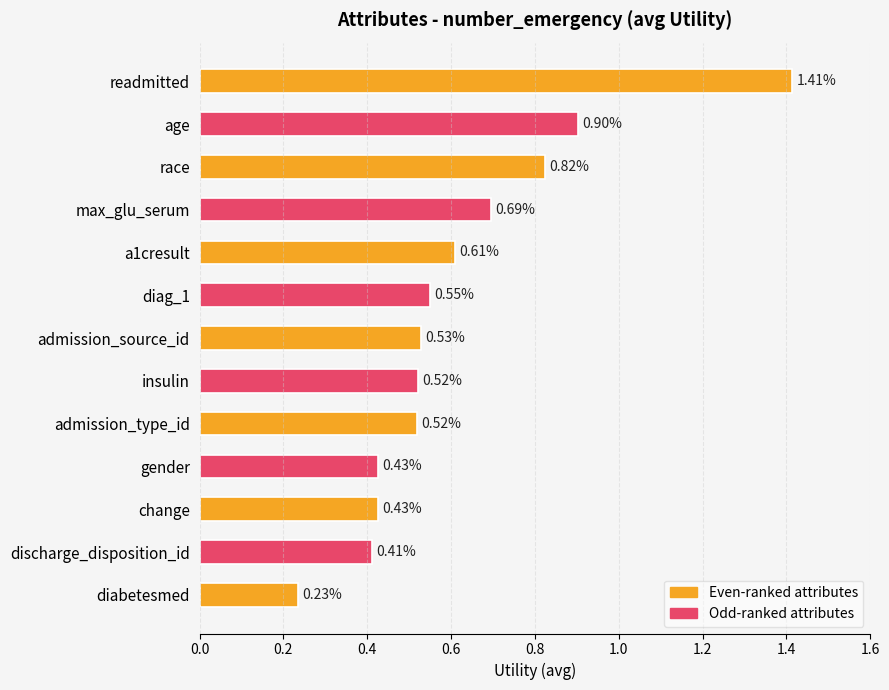

What is the label of the 6th bar from the bottom?

insulin